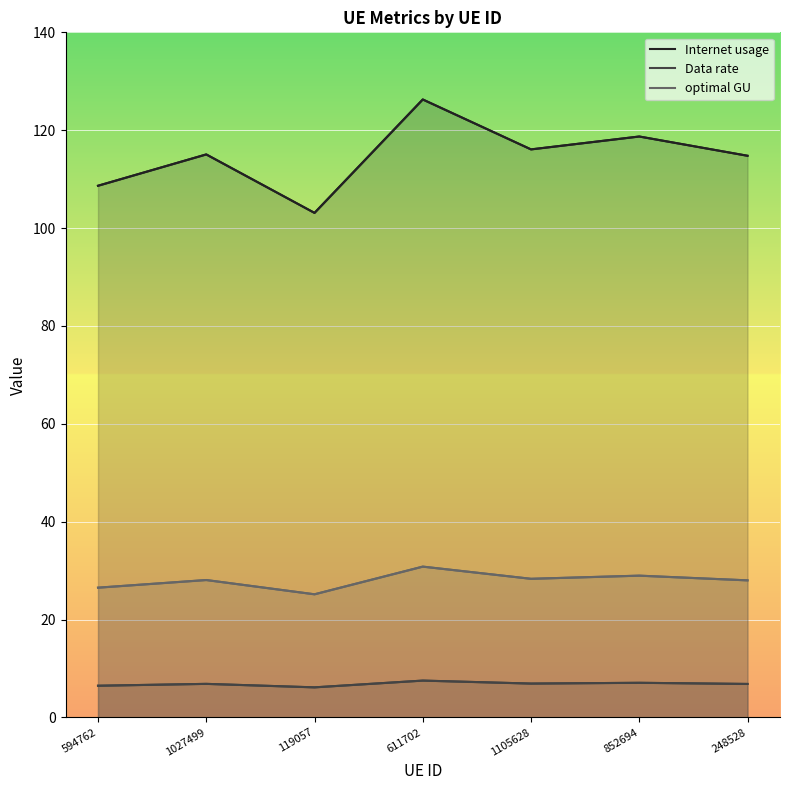

List the series in order of their peak value, lowest first.

Data rate, optimal GU, Internet usage